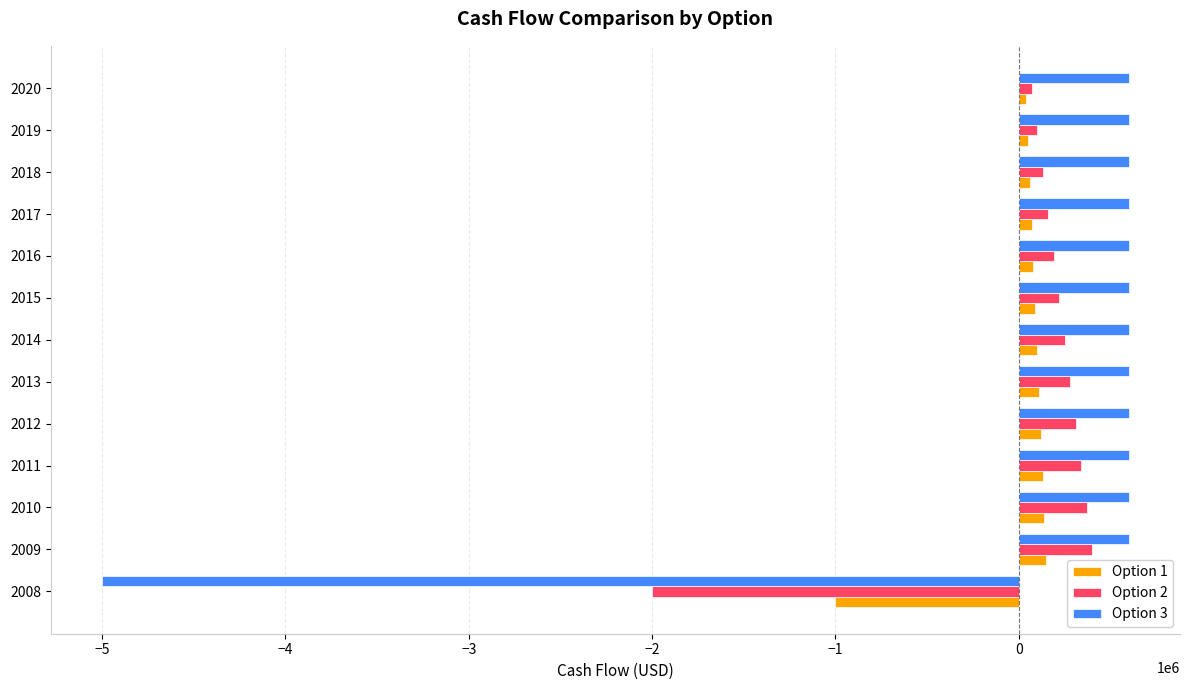

Which series has the largest range (max minus min)?

Option 3